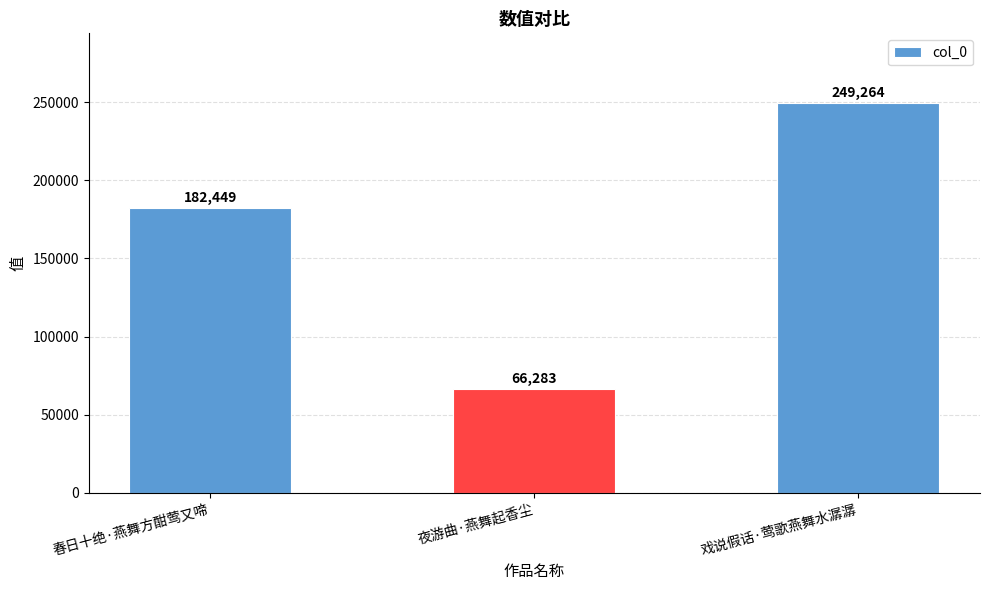

What is the minimum value shown in the chart?

66283